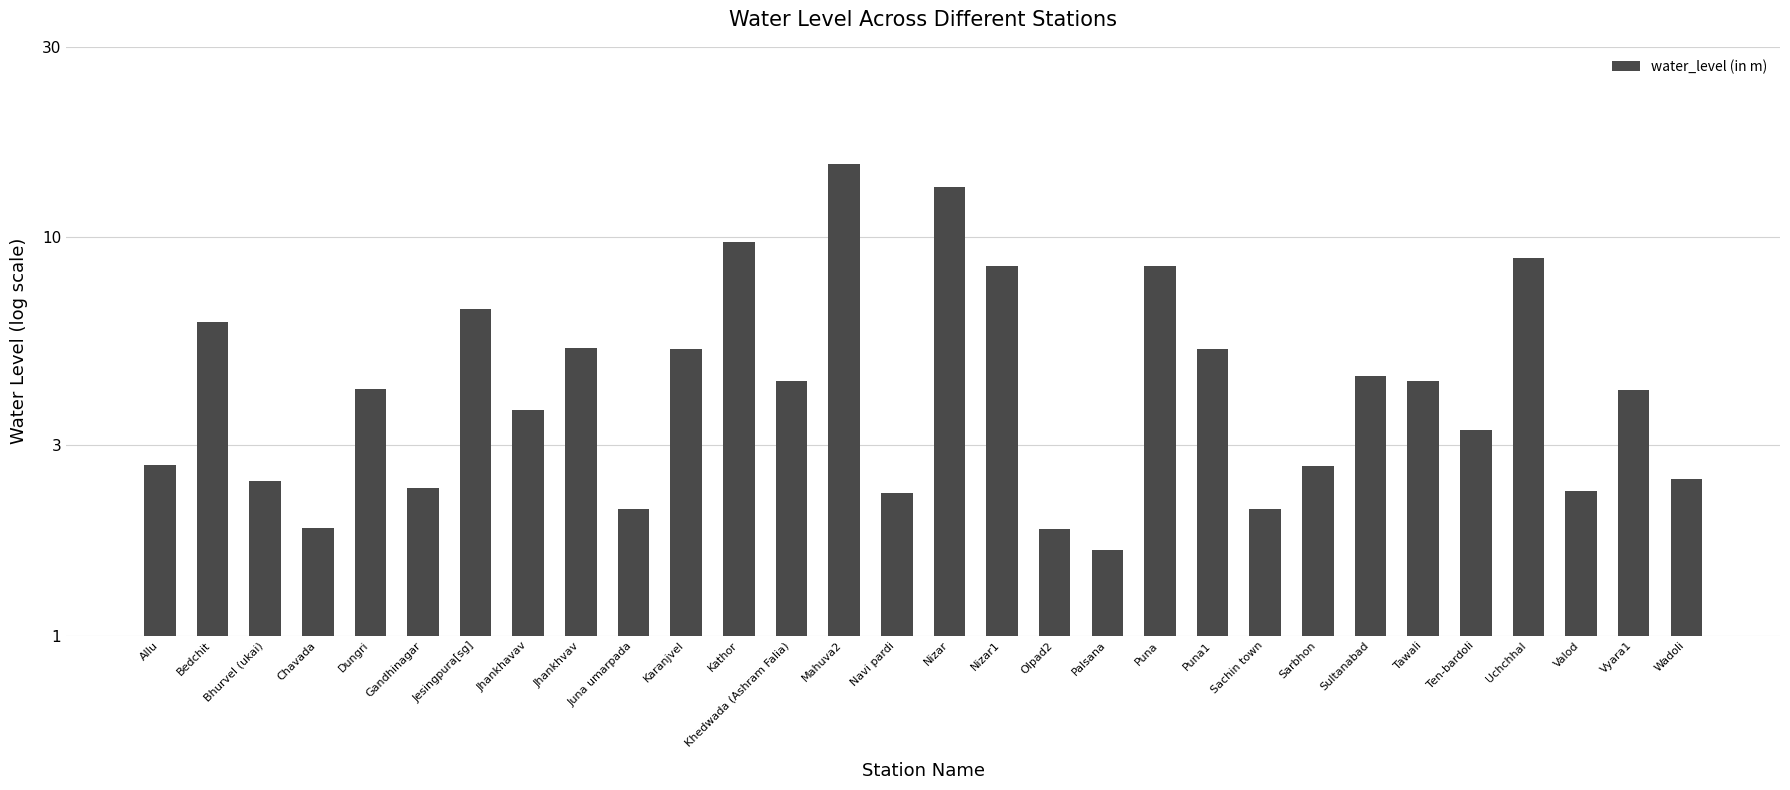

How many data points are less than 4?

14